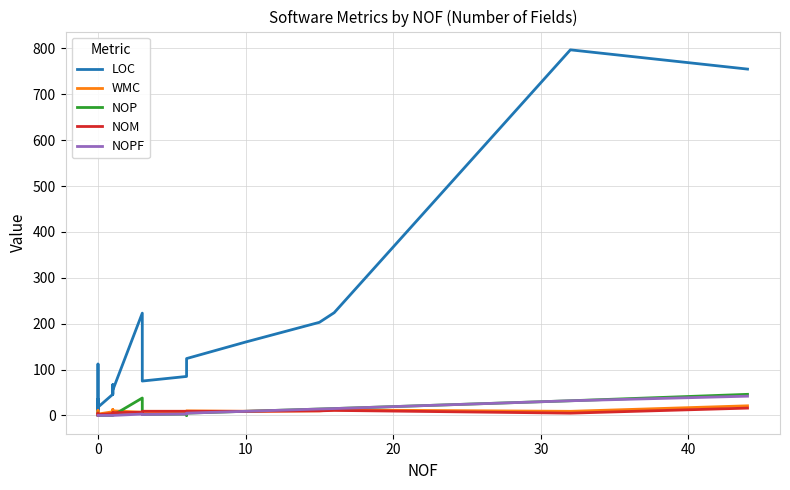

Where does the WMC series first go above 8?

10